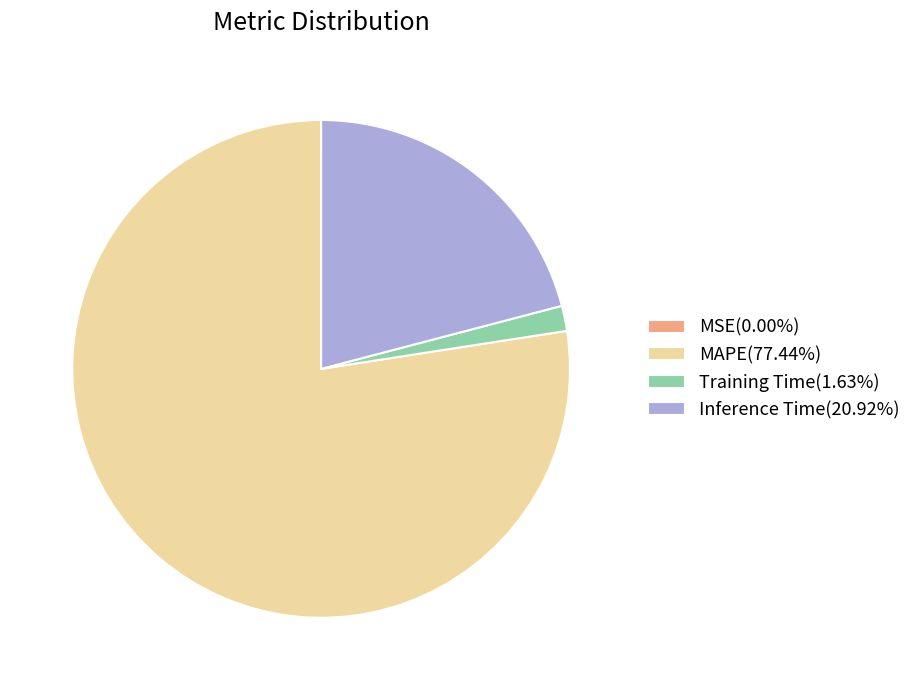

Is it true that Training Time is 2% of the pie?

True